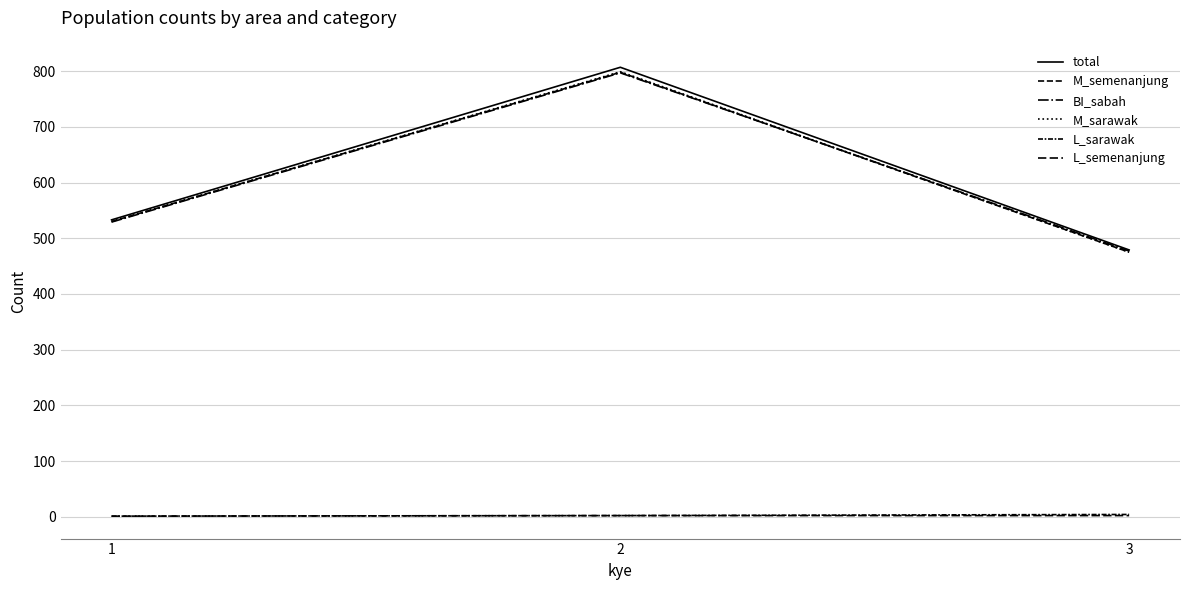

Does the chart display data point markers on the line(s)?

No